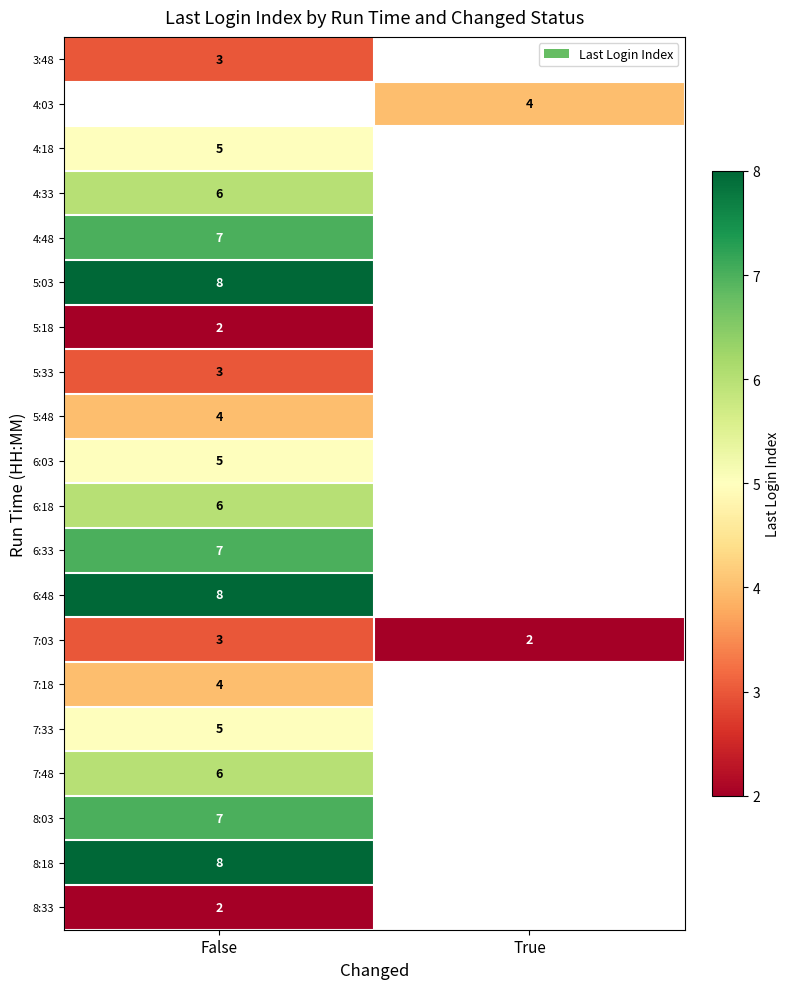

True or false: 3:48 has a value of 3 at False.

True